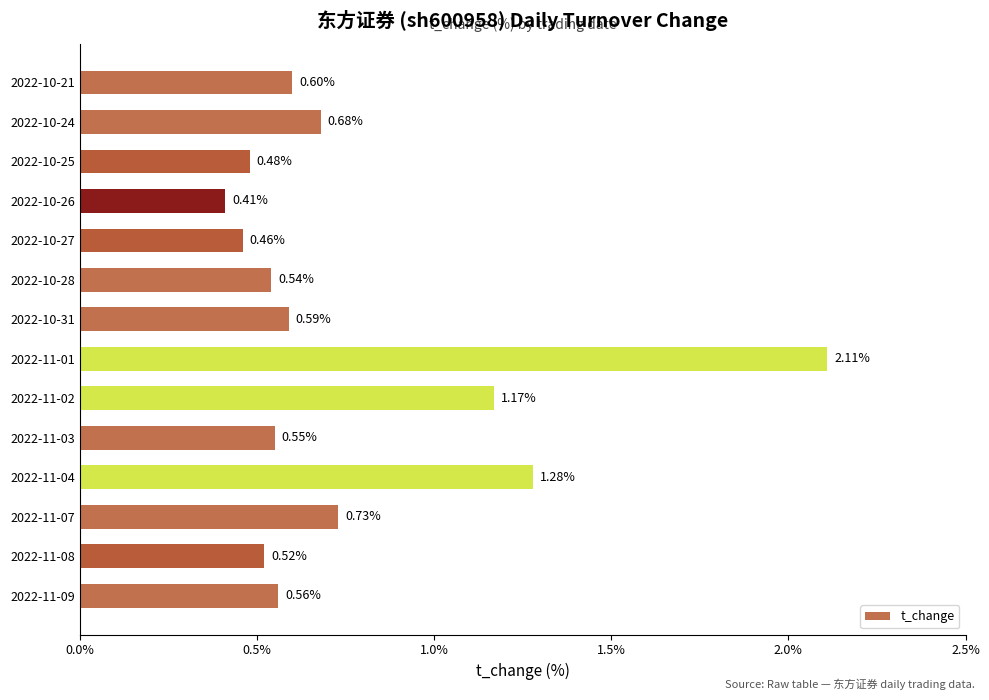

How many series are shown in this chart?

1